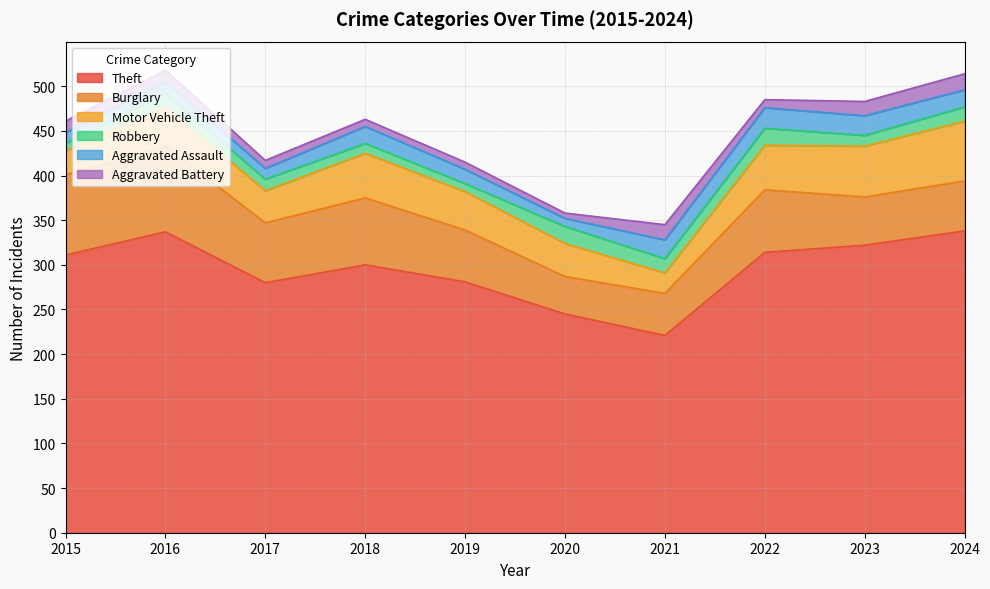

Reading left to right, what are all the values shown in this chart?

Theft: 2015=311	2016=337	2017=280	2018=300	2019=281	2020=245	2021=221	2022=314	2023=322	2024=338
Burglary: 2015=90	2016=96	2017=67	2018=75	2019=58	2020=42	2021=47	2022=70	2023=54	2024=56
Motor Vehicle Theft: 2015=27	2016=44	2017=36	2018=50	2019=43	2020=37	2021=23	2022=50	2023=57	2024=67
Robbery: 2015=8	2016=15	2017=13	2018=11	2019=9	2020=19	2021=16	2022=19	2023=12	2024=16
Aggravated Assault: 2015=12	2016=13	2017=12	2018=19	2019=16	2020=9	2021=21	2022=23	2023=22	2024=19
Aggravated Battery: 2015=13	2016=13	2017=9	2018=8	2019=8	2020=6	2021=17	2022=9	2023=16	2024=18